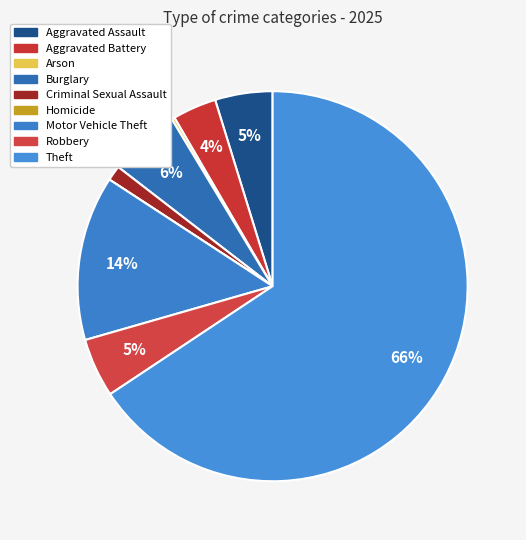

How many segments does this pie chart have?

9